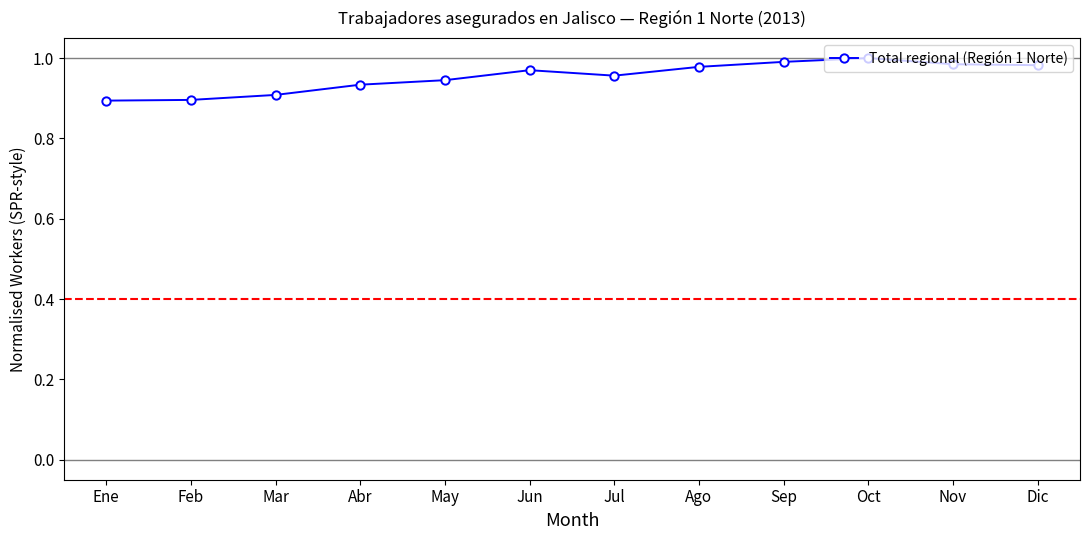

What is the difference between the maximum and second lowest values?

0.1